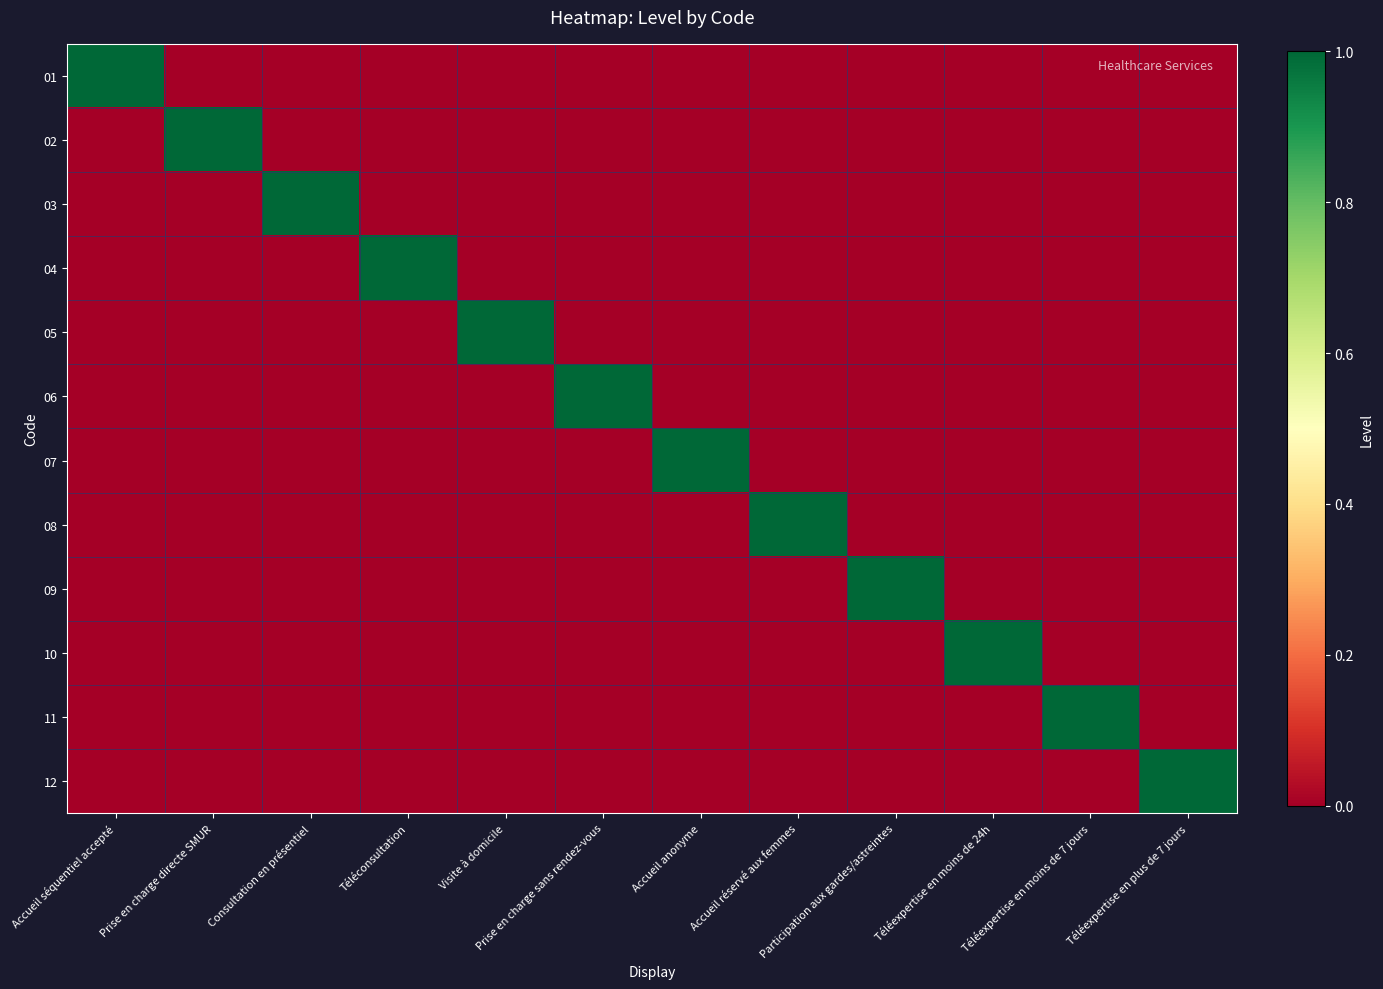

Reading left to right, extract all data points from this chart.

01: Accueil séquentiel accepté=1	Prise en charge directe SMUR=0	Consultation en présentiel=0	Téléconsultation=0	Visite à domicile=0	Prise en charge sans rendez-vous=0	Accueil anonyme=0	Accueil réservé aux femmes=0	Participation aux gardes/astreintes=0	Téléexpertise en moins de 24h=0	Téléexpertise en moins de 7 jours=0	Téléexpertise en plus de 7 jours=0
02: Accueil séquentiel accepté=0	Prise en charge directe SMUR=1	Consultation en présentiel=0	Téléconsultation=0	Visite à domicile=0	Prise en charge sans rendez-vous=0	Accueil anonyme=0	Accueil réservé aux femmes=0	Participation aux gardes/astreintes=0	Téléexpertise en moins de 24h=0	Téléexpertise en moins de 7 jours=0	Téléexpertise en plus de 7 jours=0
03: Accueil séquentiel accepté=0	Prise en charge directe SMUR=0	Consultation en présentiel=1	Téléconsultation=0	Visite à domicile=0	Prise en charge sans rendez-vous=0	Accueil anonyme=0	Accueil réservé aux femmes=0	Participation aux gardes/astreintes=0	Téléexpertise en moins de 24h=0	Téléexpertise en moins de 7 jours=0	Téléexpertise en plus de 7 jours=0
04: Accueil séquentiel accepté=0	Prise en charge directe SMUR=0	Consultation en présentiel=0	Téléconsultation=1	Visite à domicile=0	Prise en charge sans rendez-vous=0	Accueil anonyme=0	Accueil réservé aux femmes=0	Participation aux gardes/astreintes=0	Téléexpertise en moins de 24h=0	Téléexpertise en moins de 7 jours=0	Téléexpertise en plus de 7 jours=0
05: Accueil séquentiel accepté=0	Prise en charge directe SMUR=0	Consultation en présentiel=0	Téléconsultation=0	Visite à domicile=1	Prise en charge sans rendez-vous=0	Accueil anonyme=0	Accueil réservé aux femmes=0	Participation aux gardes/astreintes=0	Téléexpertise en moins de 24h=0	Téléexpertise en moins de 7 jours=0	Téléexpertise en plus de 7 jours=0
06: Accueil séquentiel accepté=0	Prise en charge directe SMUR=0	Consultation en présentiel=0	Téléconsultation=0	Visite à domicile=0	Prise en charge sans rendez-vous=1	Accueil anonyme=0	Accueil réservé aux femmes=0	Participation aux gardes/astreintes=0	Téléexpertise en moins de 24h=0	Téléexpertise en moins de 7 jours=0	Téléexpertise en plus de 7 jours=0
07: Accueil séquentiel accepté=0	Prise en charge directe SMUR=0	Consultation en présentiel=0	Téléconsultation=0	Visite à domicile=0	Prise en charge sans rendez-vous=0	Accueil anonyme=1	Accueil réservé aux femmes=0	Participation aux gardes/astreintes=0	Téléexpertise en moins de 24h=0	Téléexpertise en moins de 7 jours=0	Téléexpertise en plus de 7 jours=0
08: Accueil séquentiel accepté=0	Prise en charge directe SMUR=0	Consultation en présentiel=0	Téléconsultation=0	Visite à domicile=0	Prise en charge sans rendez-vous=0	Accueil anonyme=0	Accueil réservé aux femmes=1	Participation aux gardes/astreintes=0	Téléexpertise en moins de 24h=0	Téléexpertise en moins de 7 jours=0	Téléexpertise en plus de 7 jours=0
09: Accueil séquentiel accepté=0	Prise en charge directe SMUR=0	Consultation en présentiel=0	Téléconsultation=0	Visite à domicile=0	Prise en charge sans rendez-vous=0	Accueil anonyme=0	Accueil réservé aux femmes=0	Participation aux gardes/astreintes=1	Téléexpertise en moins de 24h=0	Téléexpertise en moins de 7 jours=0	Téléexpertise en plus de 7 jours=0
10: Accueil séquentiel accepté=0	Prise en charge directe SMUR=0	Consultation en présentiel=0	Téléconsultation=0	Visite à domicile=0	Prise en charge sans rendez-vous=0	Accueil anonyme=0	Accueil réservé aux femmes=0	Participation aux gardes/astreintes=0	Téléexpertise en moins de 24h=1	Téléexpertise en moins de 7 jours=0	Téléexpertise en plus de 7 jours=0
11: Accueil séquentiel accepté=0	Prise en charge directe SMUR=0	Consultation en présentiel=0	Téléconsultation=0	Visite à domicile=0	Prise en charge sans rendez-vous=0	Accueil anonyme=0	Accueil réservé aux femmes=0	Participation aux gardes/astreintes=0	Téléexpertise en moins de 24h=0	Téléexpertise en moins de 7 jours=1	Téléexpertise en plus de 7 jours=0
12: Accueil séquentiel accepté=0	Prise en charge directe SMUR=0	Consultation en présentiel=0	Téléconsultation=0	Visite à domicile=0	Prise en charge sans rendez-vous=0	Accueil anonyme=0	Accueil réservé aux femmes=0	Participation aux gardes/astreintes=0	Téléexpertise en moins de 24h=0	Téléexpertise en moins de 7 jours=0	Téléexpertise en plus de 7 jours=1